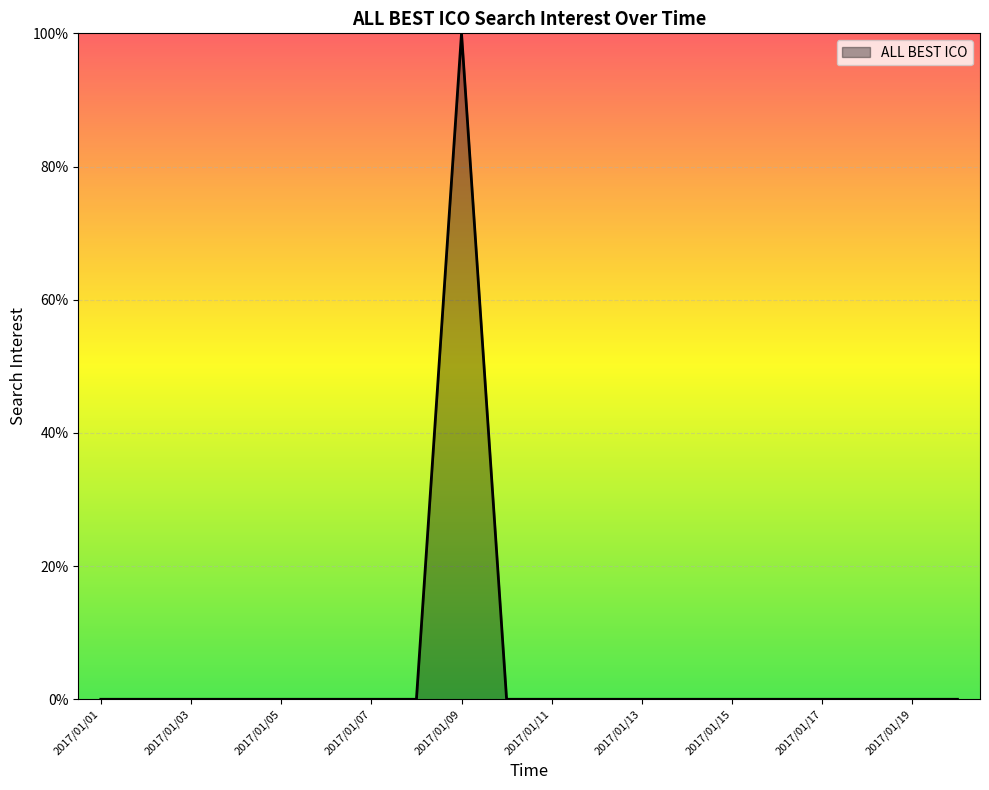

What is the difference between the maximum and minimum values?

100